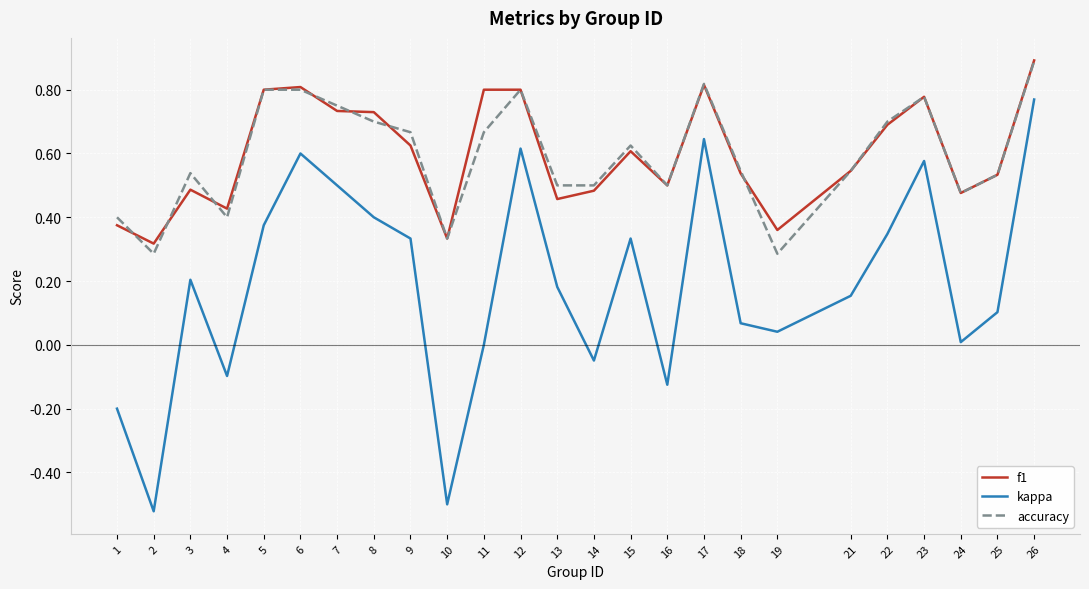

The value of kappa at 23 is 0.6. True or false?

True